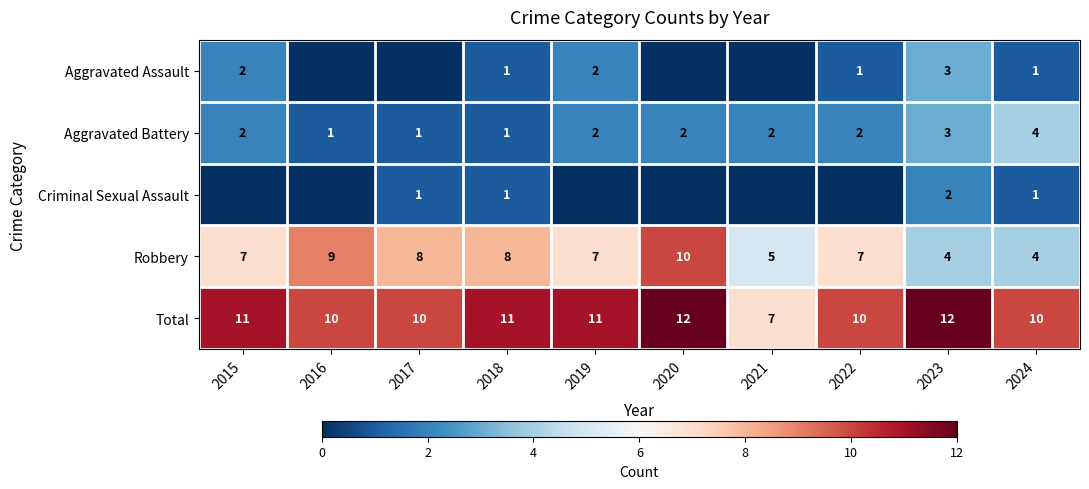

The value of Criminal Sexual Assault at 2018 is 1. True or false?

True